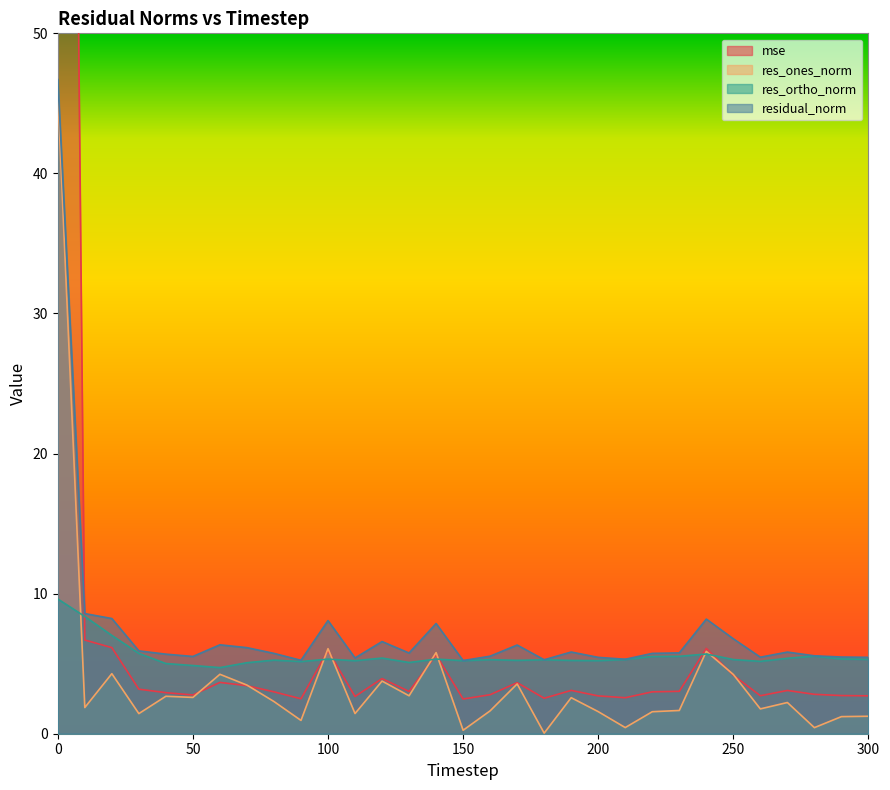

At which label is mse closest to 100?

10